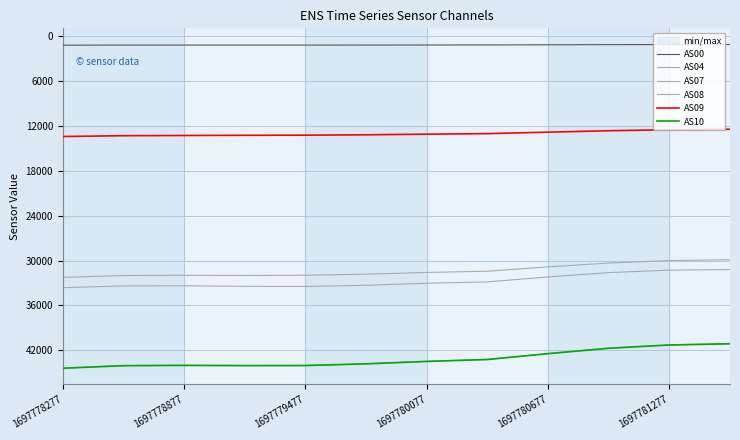

What is the total value across all series at 1697780677?

161897